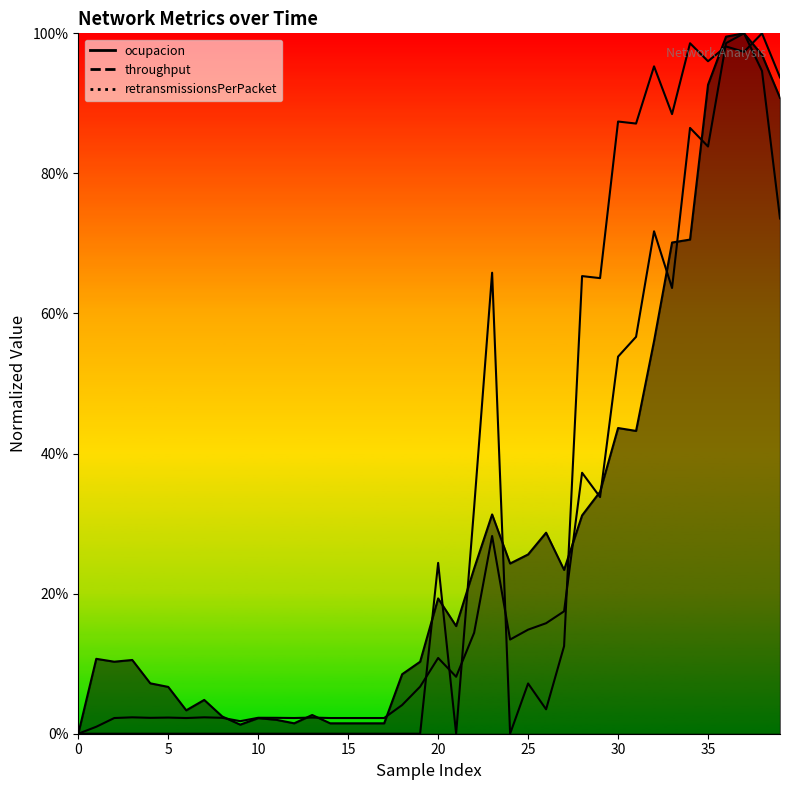

After their last crossing, which series has the higher values: throughput or retransmissionsPerPacket?

retransmissionsPerPacket